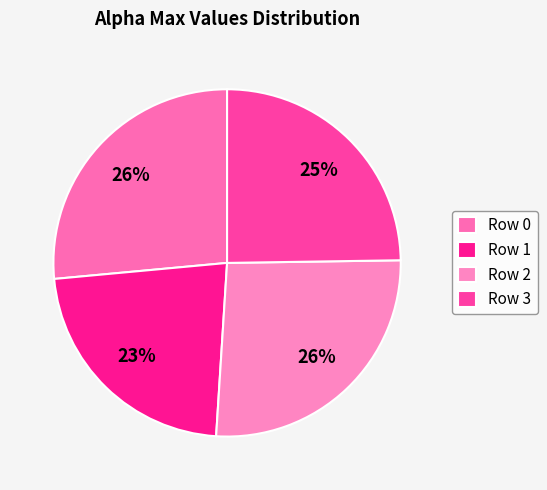

Which slice is the largest?

Row 0